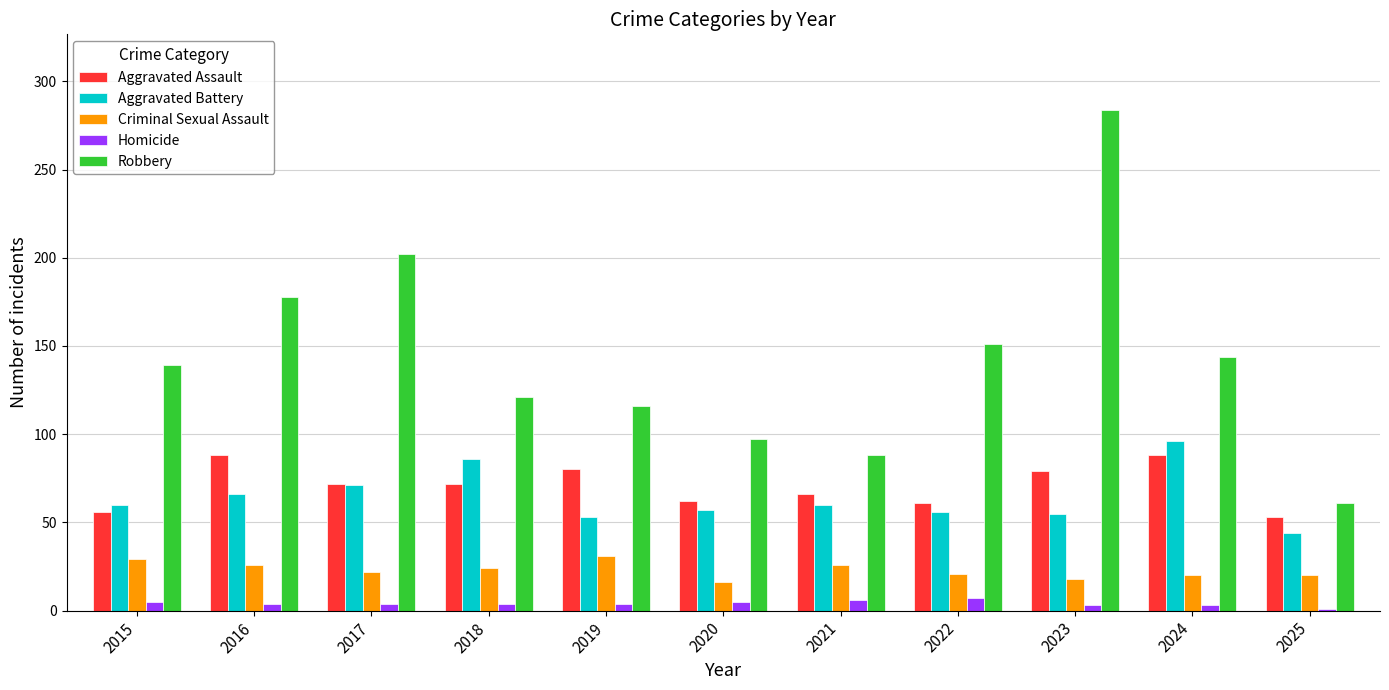

Count the Homicide values in the range 3 to 5.

8